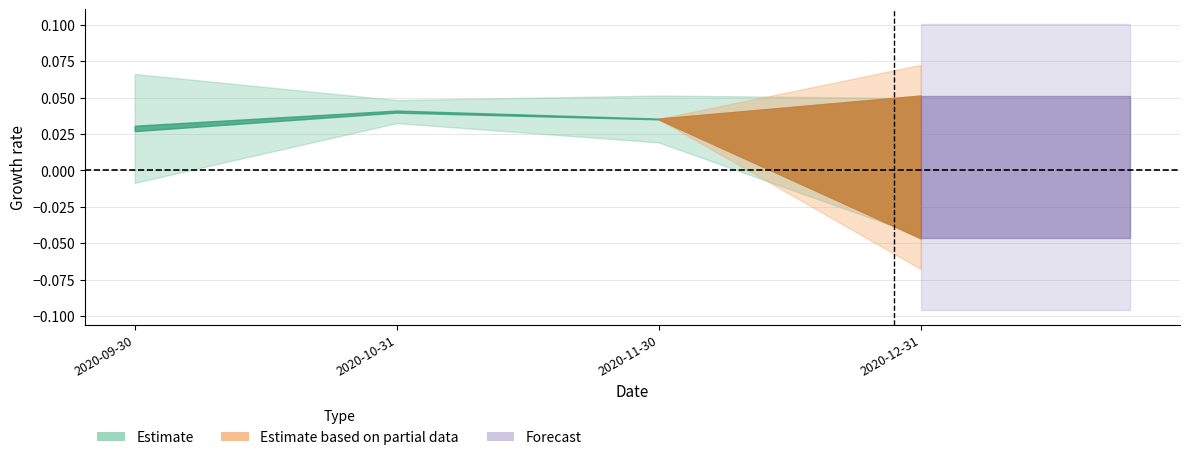

The value of pvalue_Market at 2020-10-31 is 0.0. True or false?

False